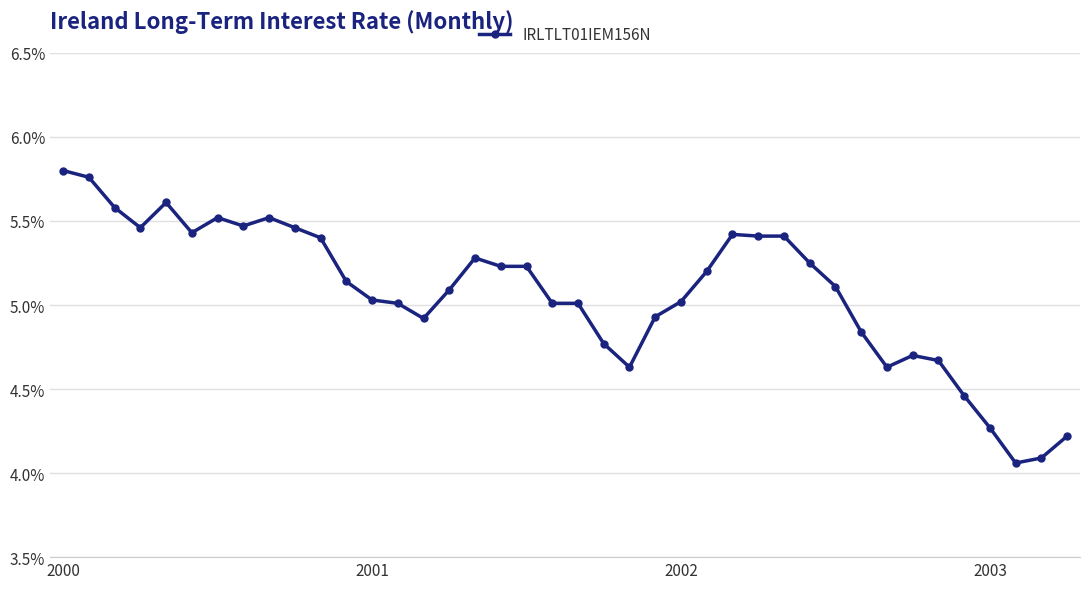

What is the value of the 28th point from the left?

5.4